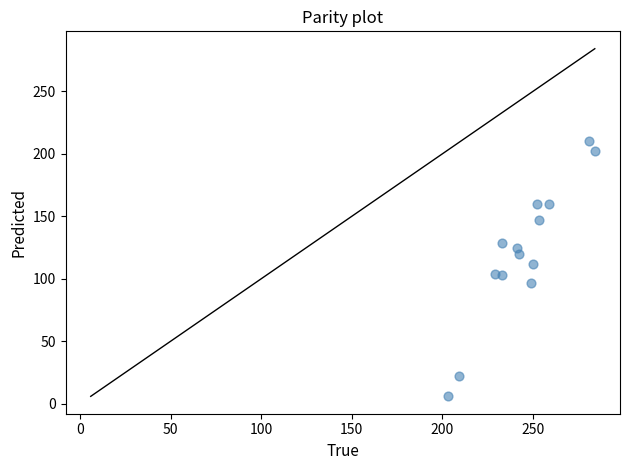

What is the range of X values (max minus min)?

81